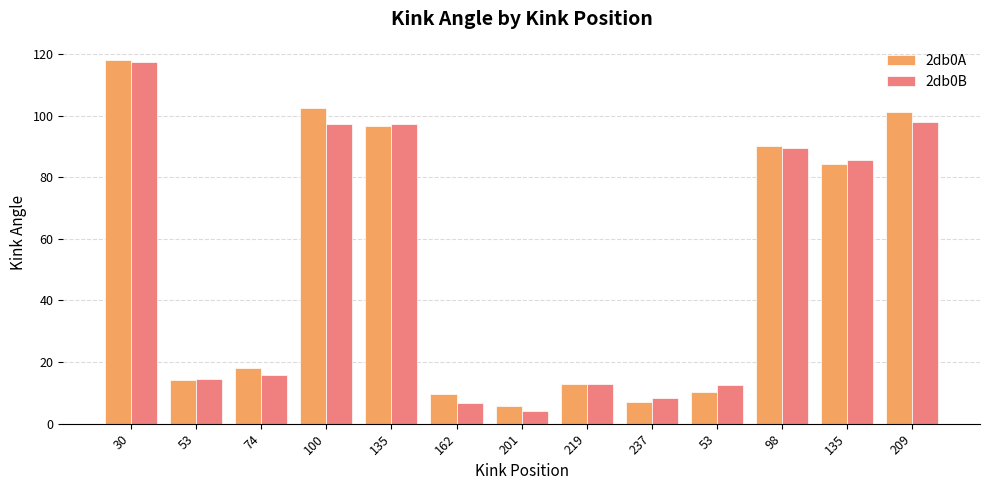

How many values in the 2db0B series are below 15?

6